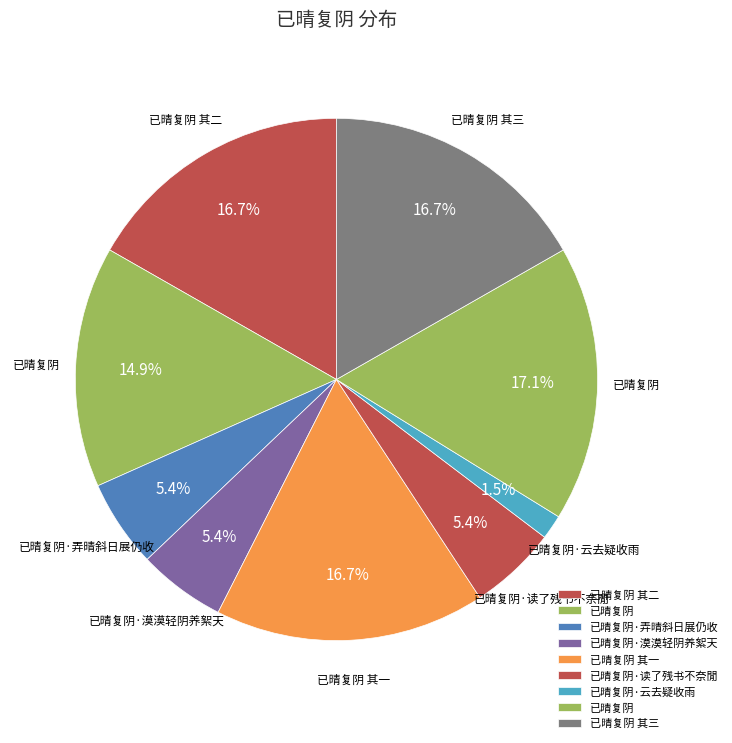

Is there a majority slice in this chart?

No